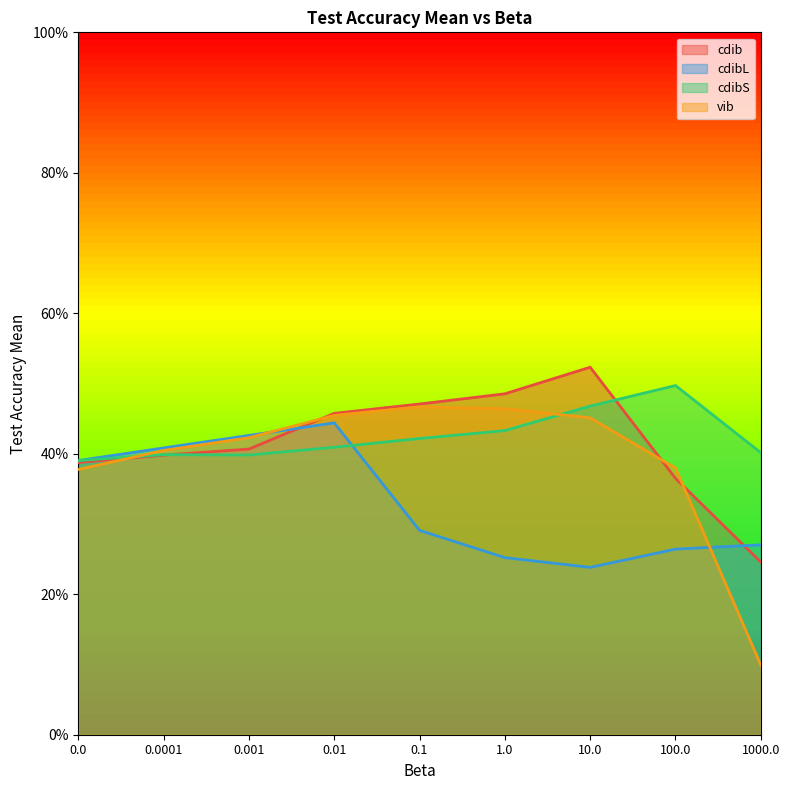

Which has a higher value, 0.001 or 100.0?

0.001